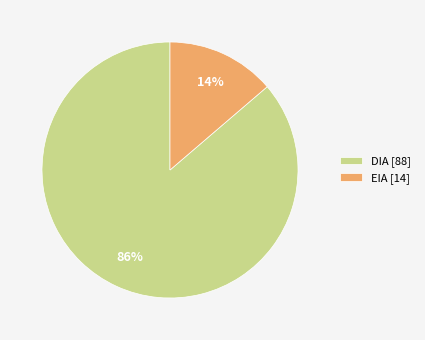

To the nearest percent, what is the combined percentage of EIA and DIA?

100%